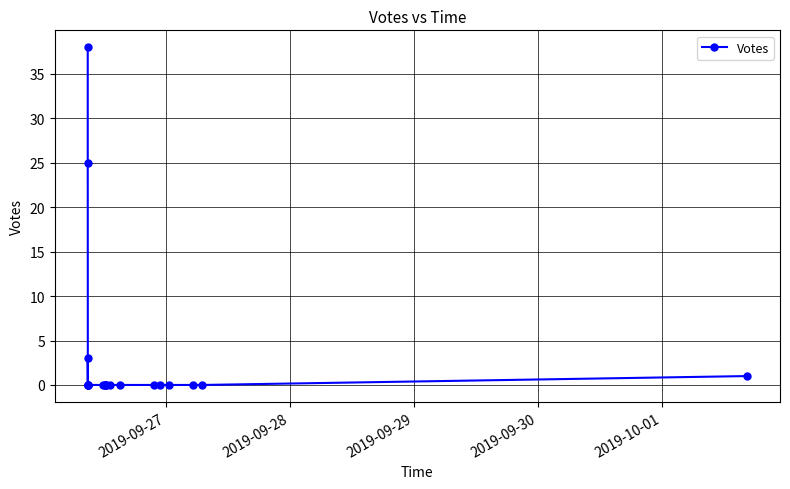

True or false: the data shows 0 at 2019-09-29.

True